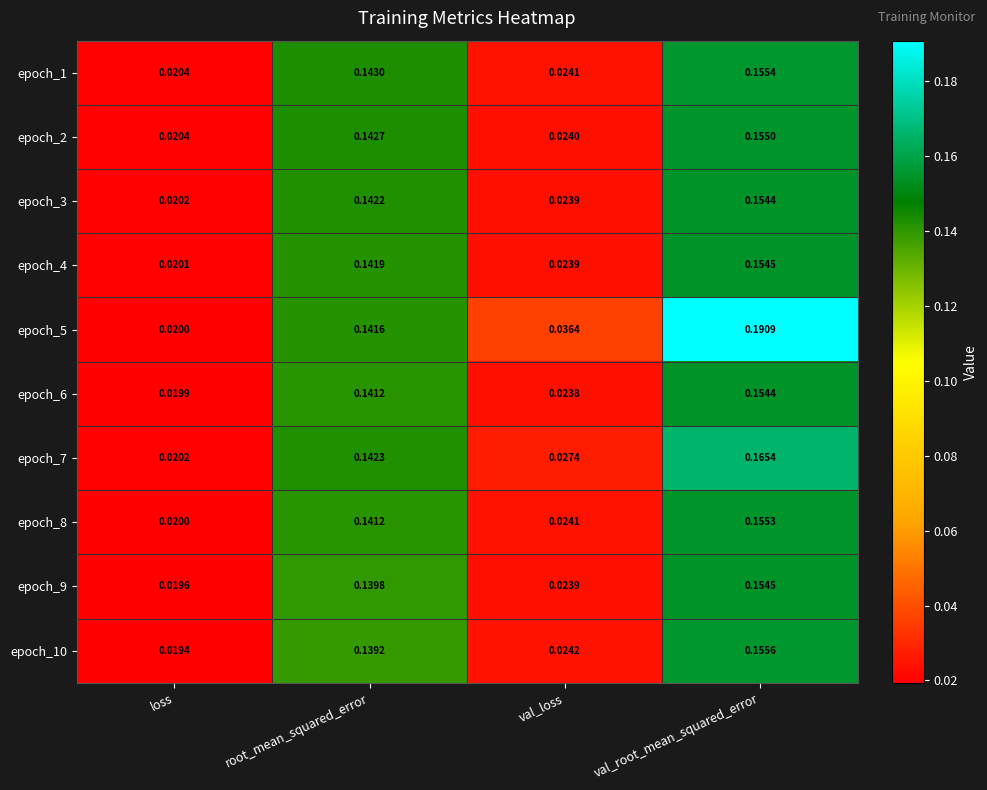

Which series changed the most between root_mean_squared_error and val_loss?

epoch_1